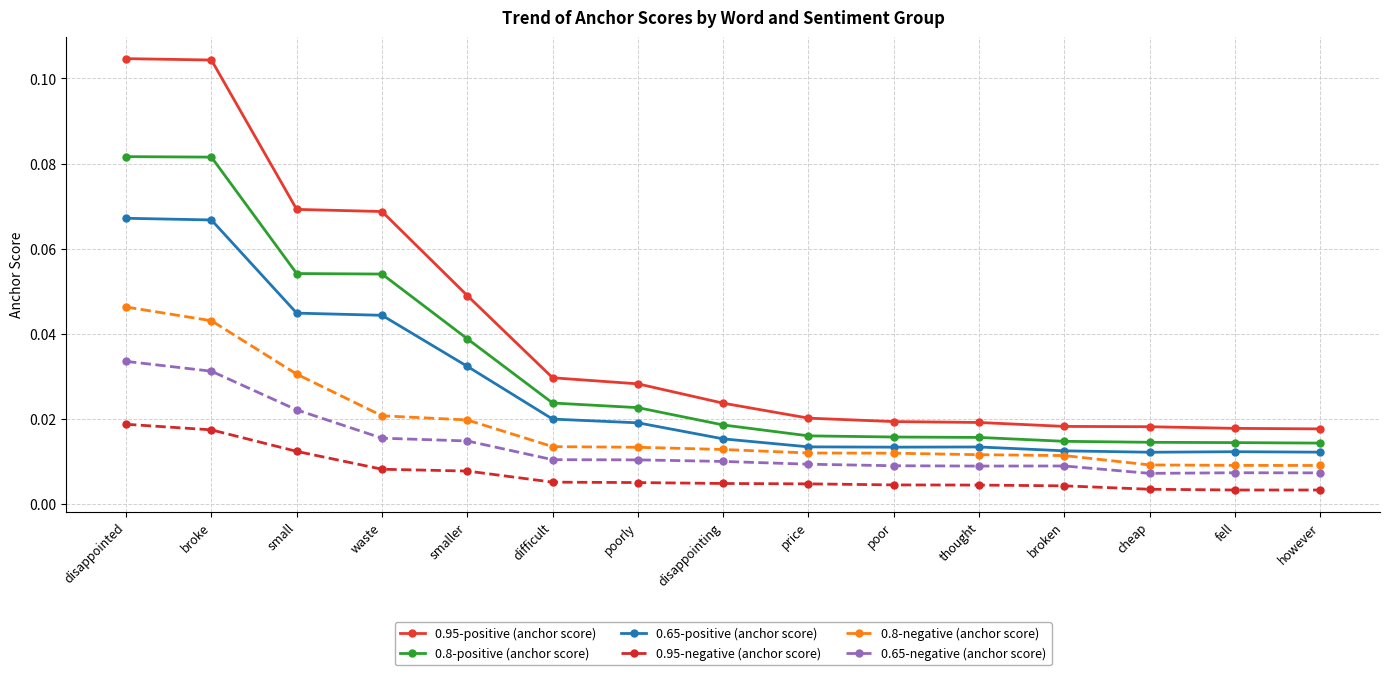

In 0.65-negative (anchor score), how many points are higher than both neighbors (excluding endpoints)?

2